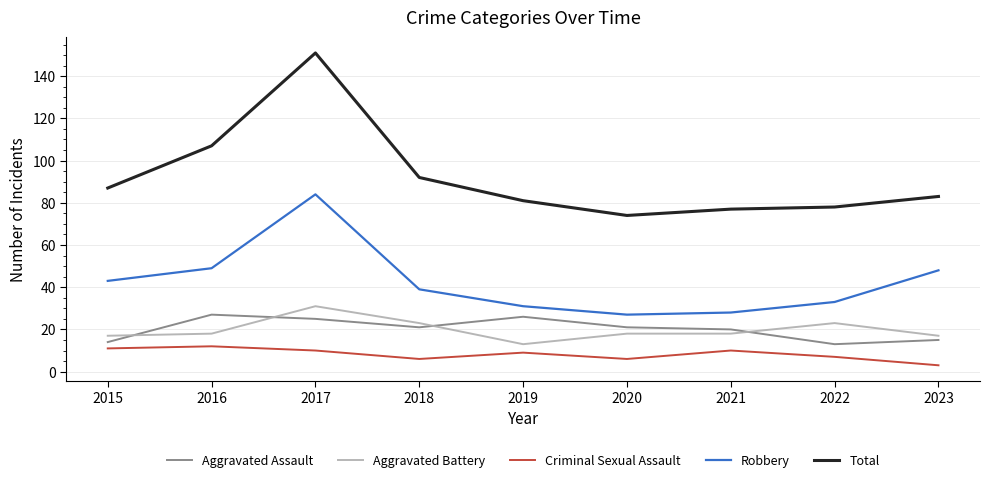

At which category does the chart reach its peak across all series?

2017